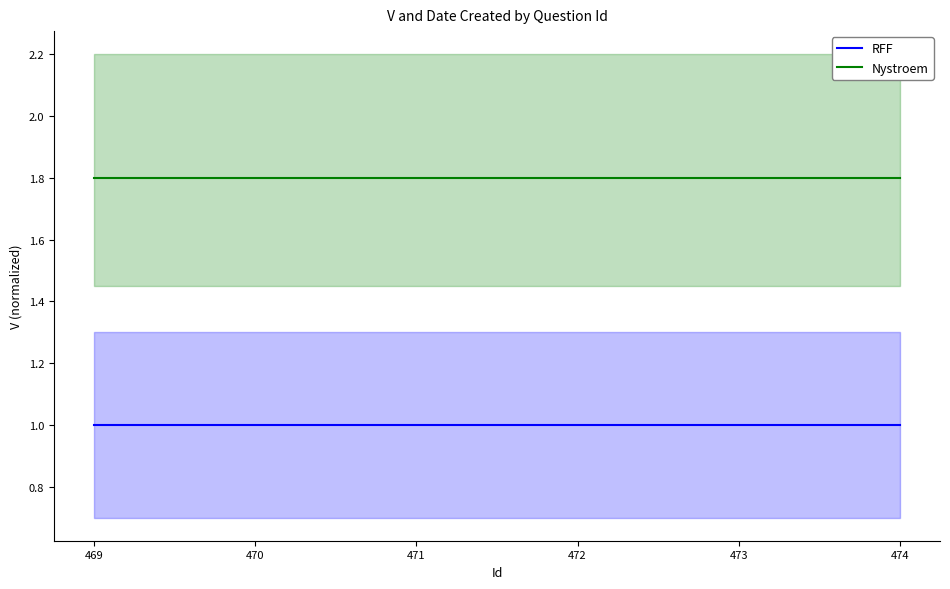

What are all the series names shown in the legend?

RFF, Nystroem